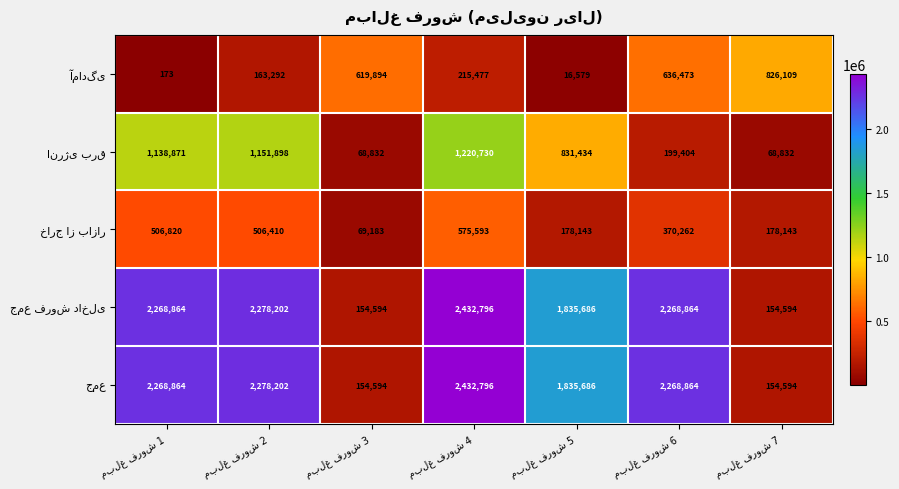

What is the greatest value displayed?

2432796